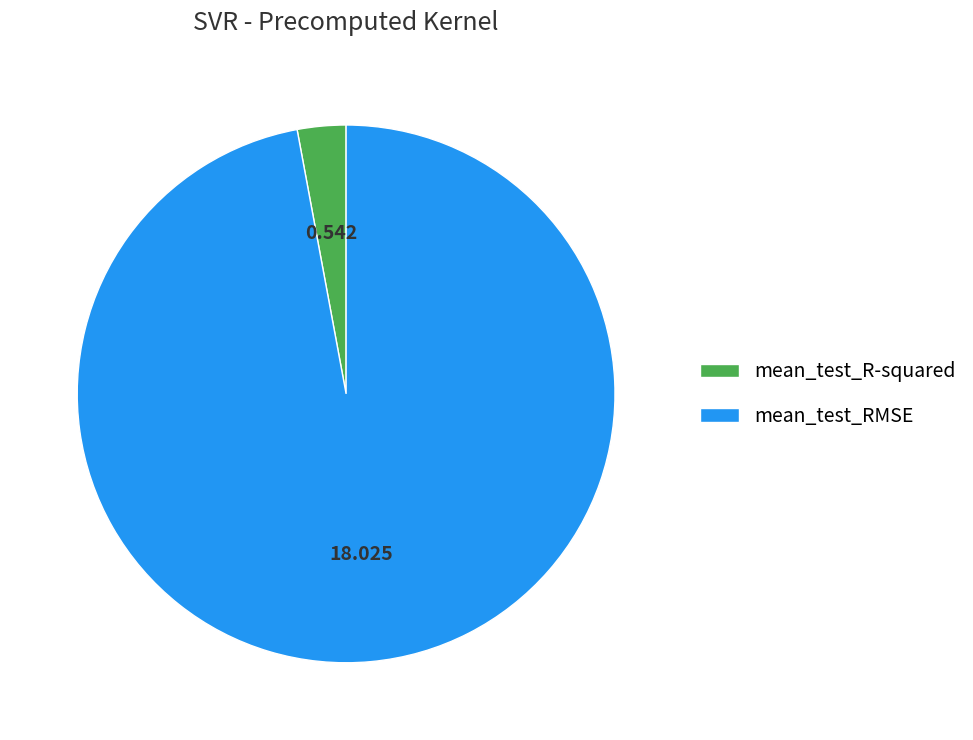

Rank the categories by value from lowest to highest.

mean_test_R-squared, mean_test_RMSE